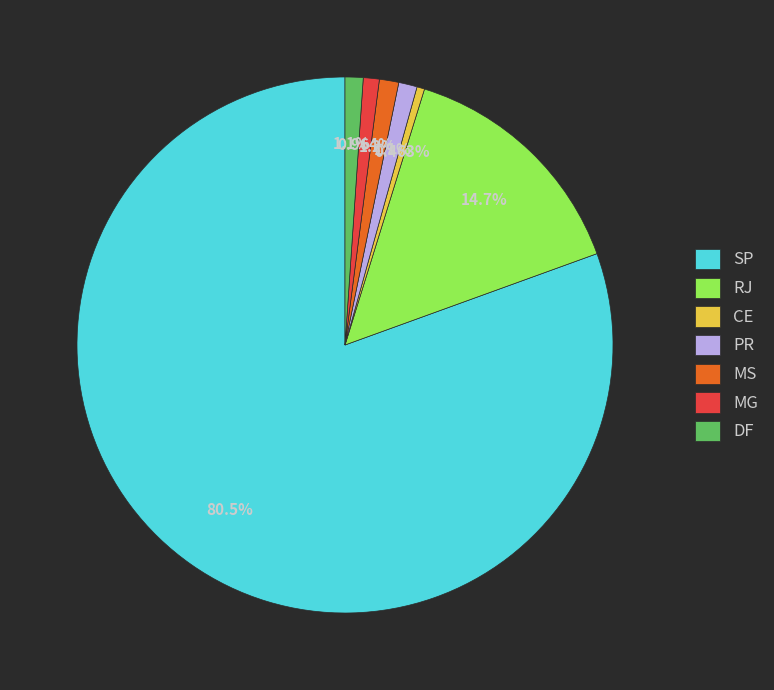

To the nearest percent, what is the difference between the largest and smallest slice percentages?

80%